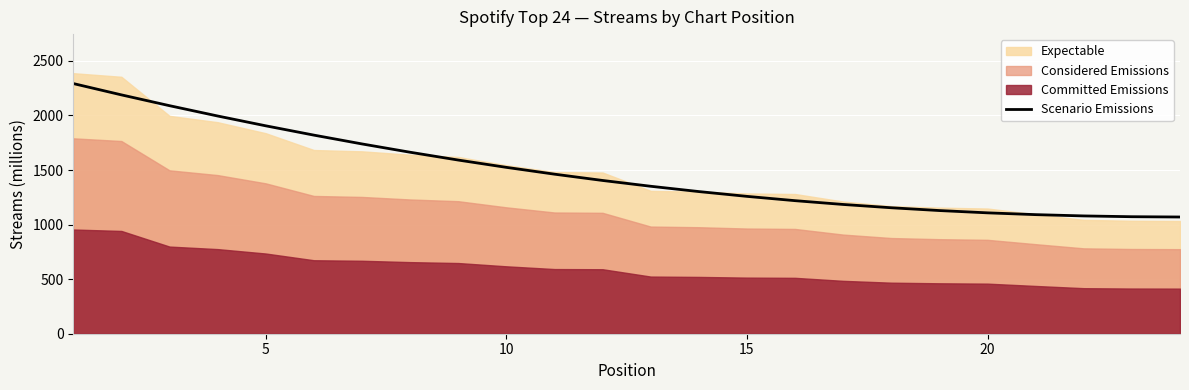

What is the maximum value for Scenario Emissions?

2292.1